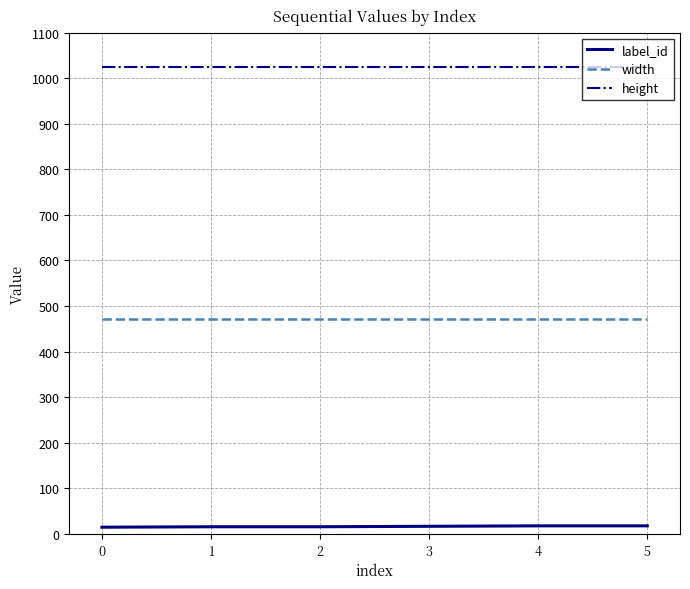

What are all the series names shown in the legend?

label_id, width, height